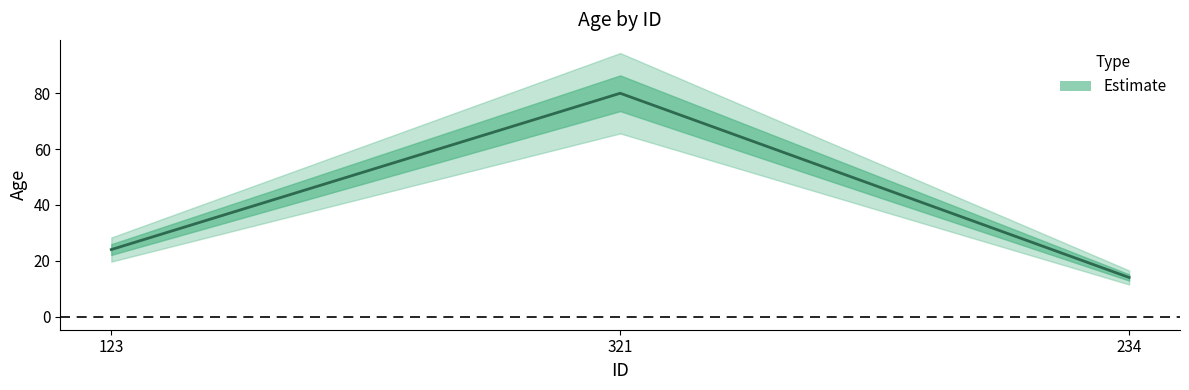

List the labels in order of value, smallest first.

234, 123, 321